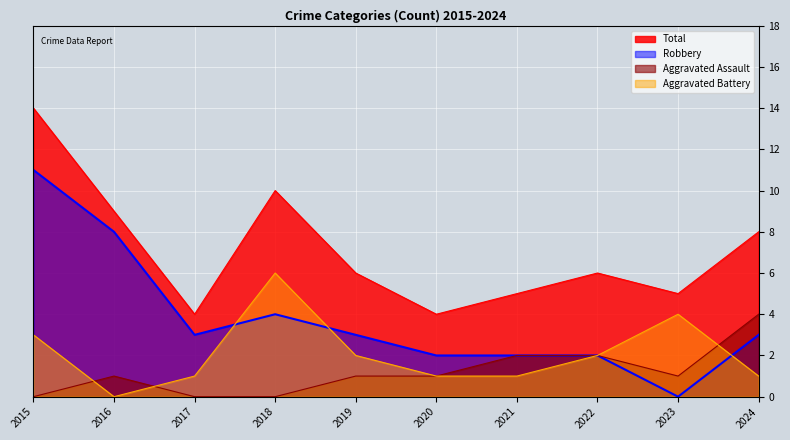

Does the chart display data point markers on the line(s)?

No